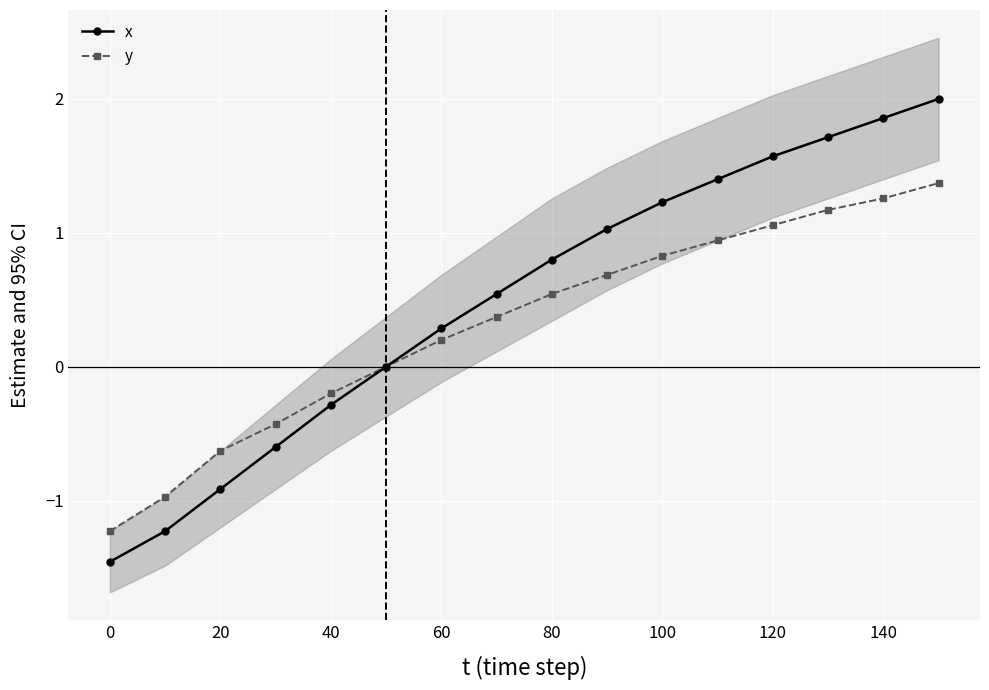

List the series in order of their overall mean, highest first.

x, y